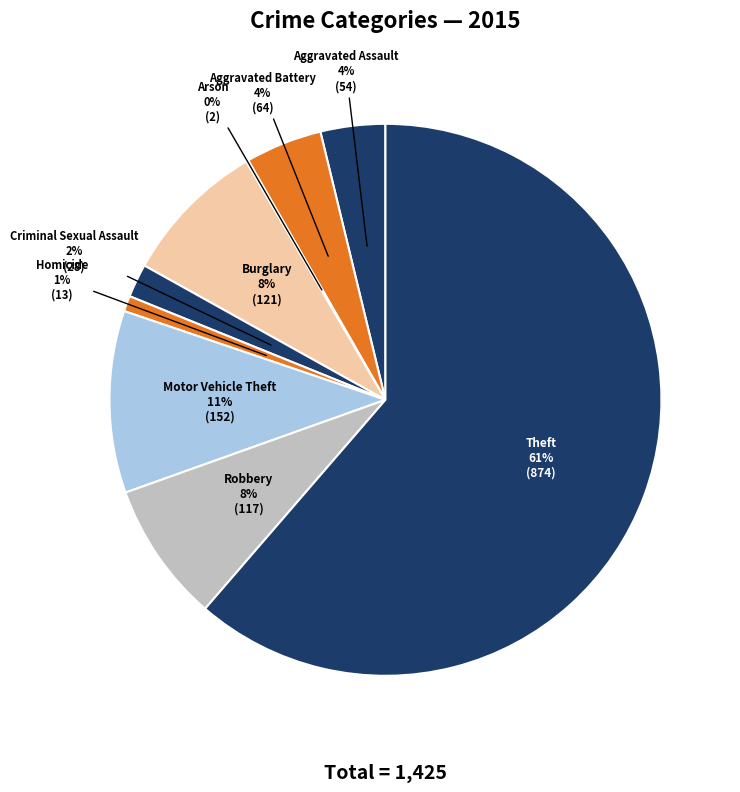

The Aggravated Battery slice represents 11% of the pie. True or false?

False